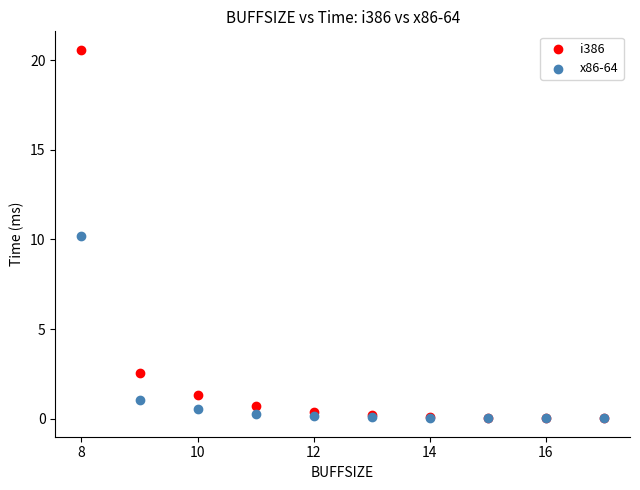

Which series has the largest Y range (max minus min)?

i386